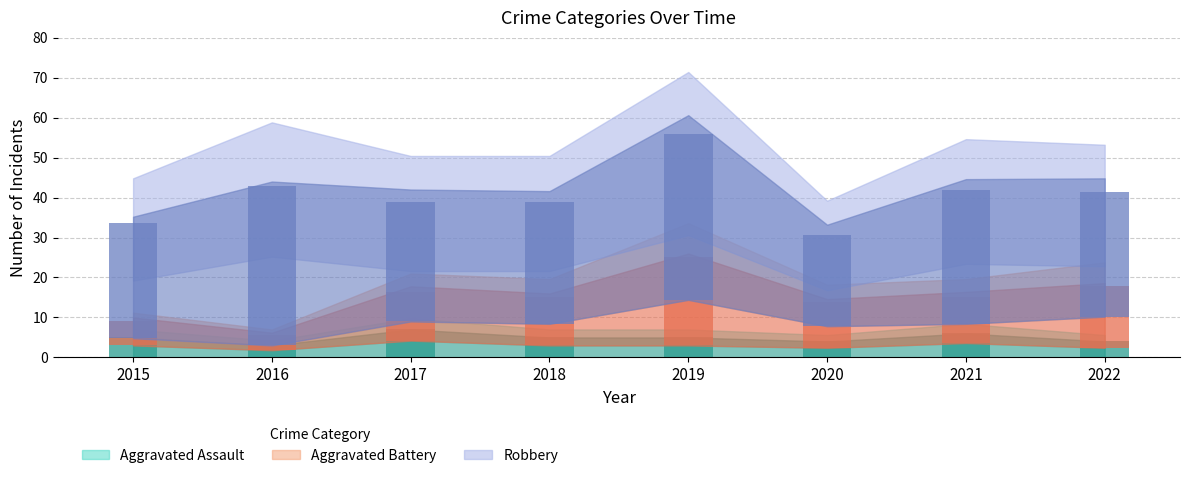

What is the difference between the Aggravated Battery values at 2021 and 2018?

0.4